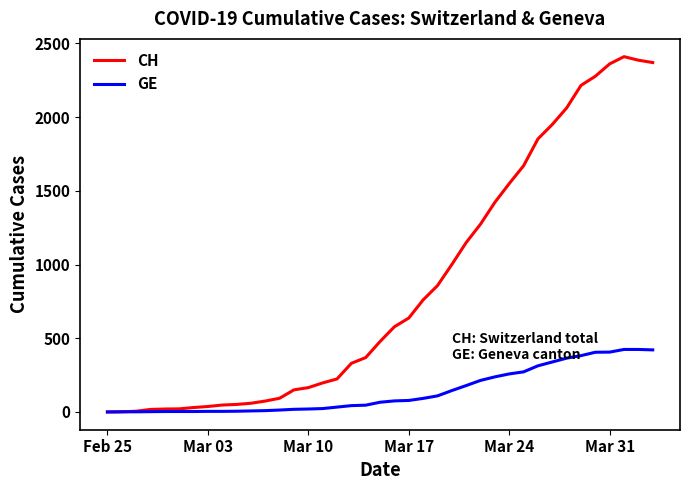

What is the greatest value displayed?

2410